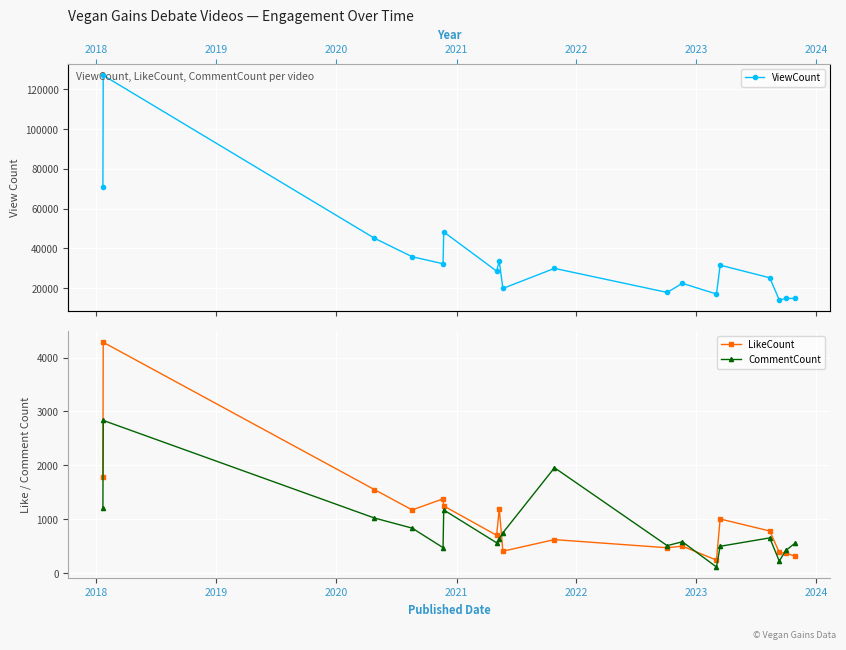

Reading left to right, transcribe all the data shown in this chart.

ViewCount: 70961	126997	45075	35746	32222	48233	28517	33626	19797	29888	17786	22381	16976	31517	25168	13959	14774	14768
LikeCount: 1790	4283	1550	1172	1377	1246	701	1194	406	621	470	500	240	1004	781	384	370	312
CommentCount: 1214	2833	1022	834	472	1172	562	641	747	1955	509	581	113	497	653	223	420	559